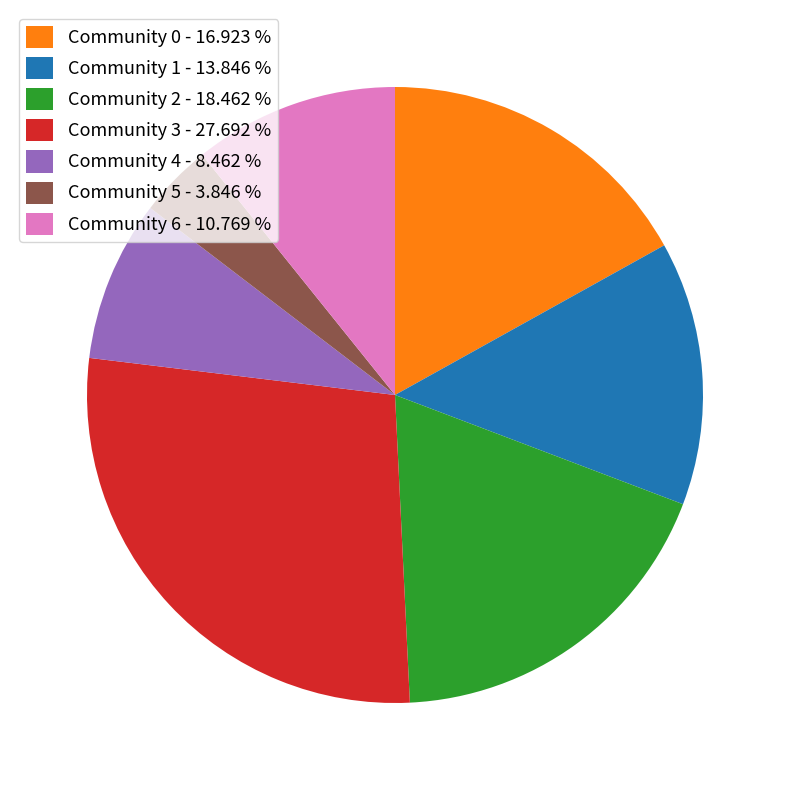

Rank the categories by value from highest to lowest.

Community 3 - 27.692 %, Community 2 - 18.462 %, Community 0 - 16.923 %, Community 1 - 13.846 %, Community 6 - 10.769 %, Community 4 - 8.462 %, Community 5 - 3.846 %